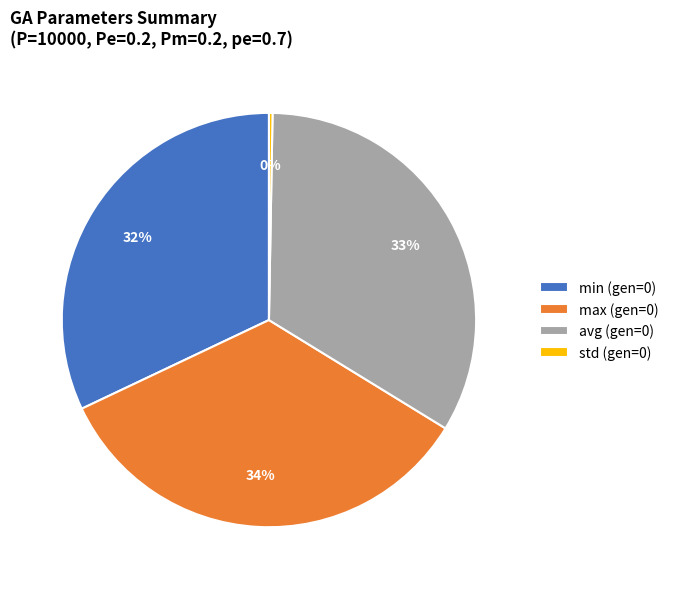

True or false: max (gen=0) accounts for 34% of the total.

True